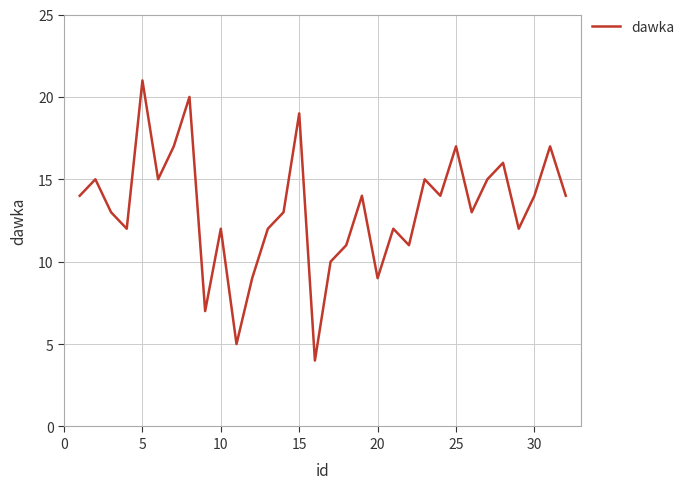

What is the maximum value shown in the chart?

21